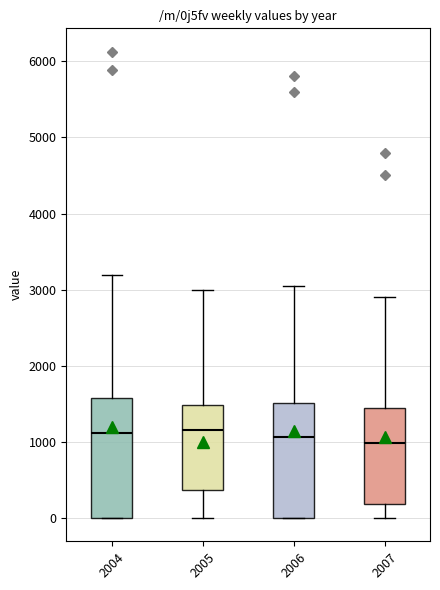

Reading left to right, transcribe this box plot: for each box, give where its median line is, the range the box spans, and where its two whiskers end, as read against the y-axis. The values are not printed on the chart, so give them approximately, as read against the axis.

2004: median 1100, box 0 to 1600, whiskers 0 to 3200
2005: median 1200, box 400 to 1500, whiskers 0 to 3000
2006: median 1100, box 0 to 1500, whiskers 0 to 3100
2007: median 1000, box 200 to 1400, whiskers 0 to 2900